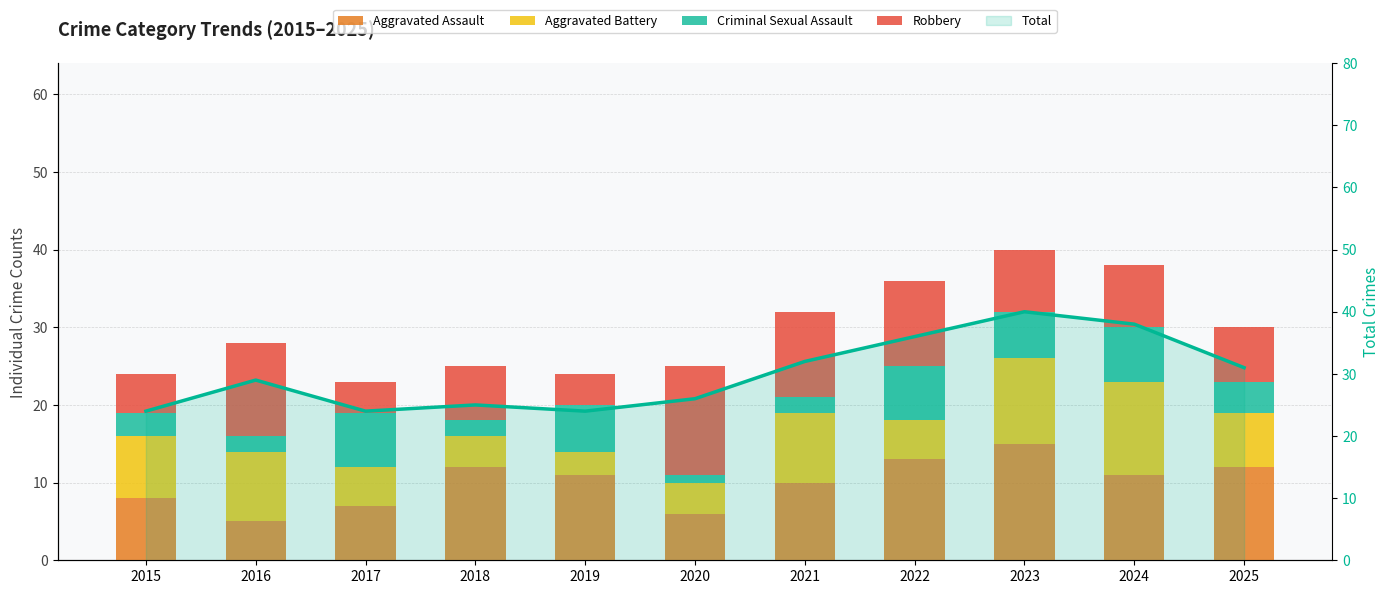

Between 2019 and 2024, which series saw the biggest shift?

Total (line)